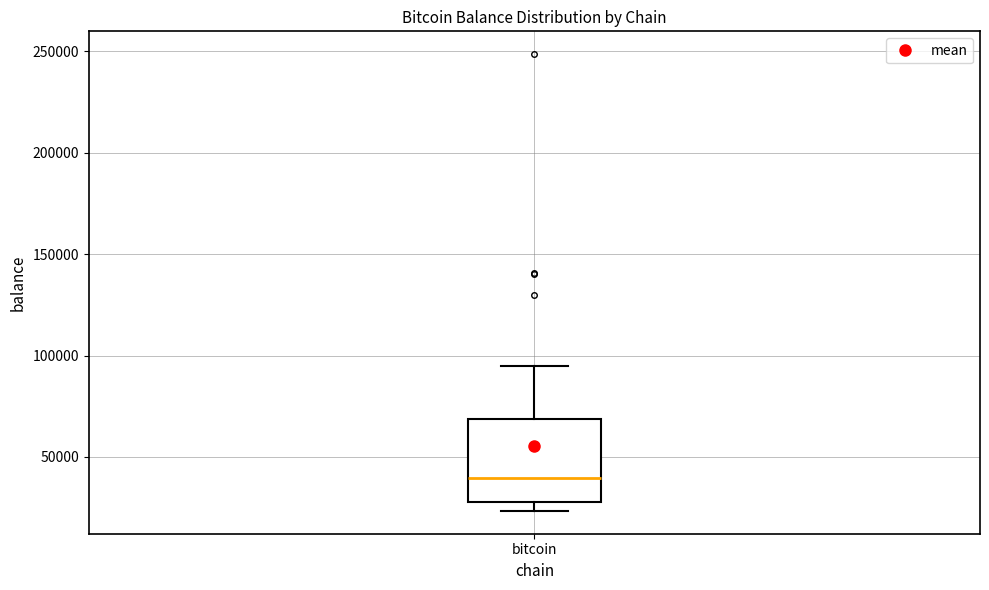

Where is the upper edge of the box for bitcoin on the y-axis? The values are not printed on the chart, so give them approximately, as read against the axis.

70000